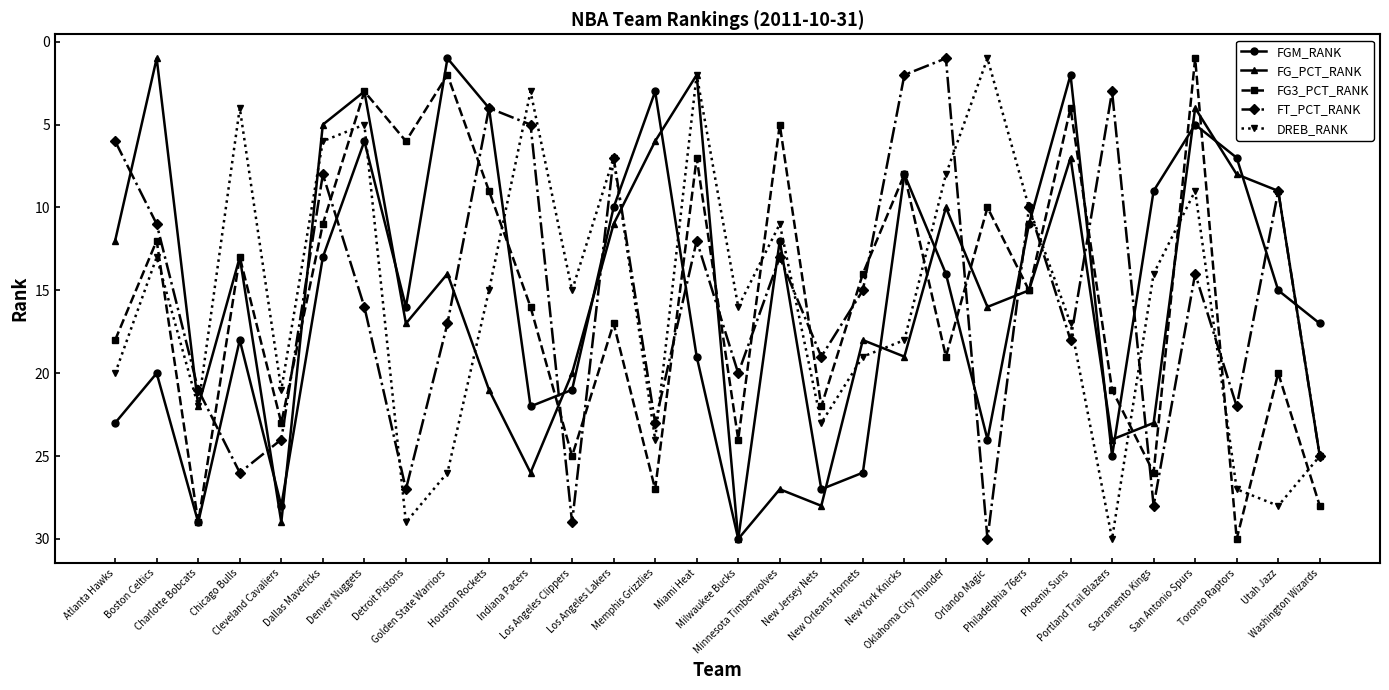

How many intersections are there between DREB_RANK and FGM_RANK?

7